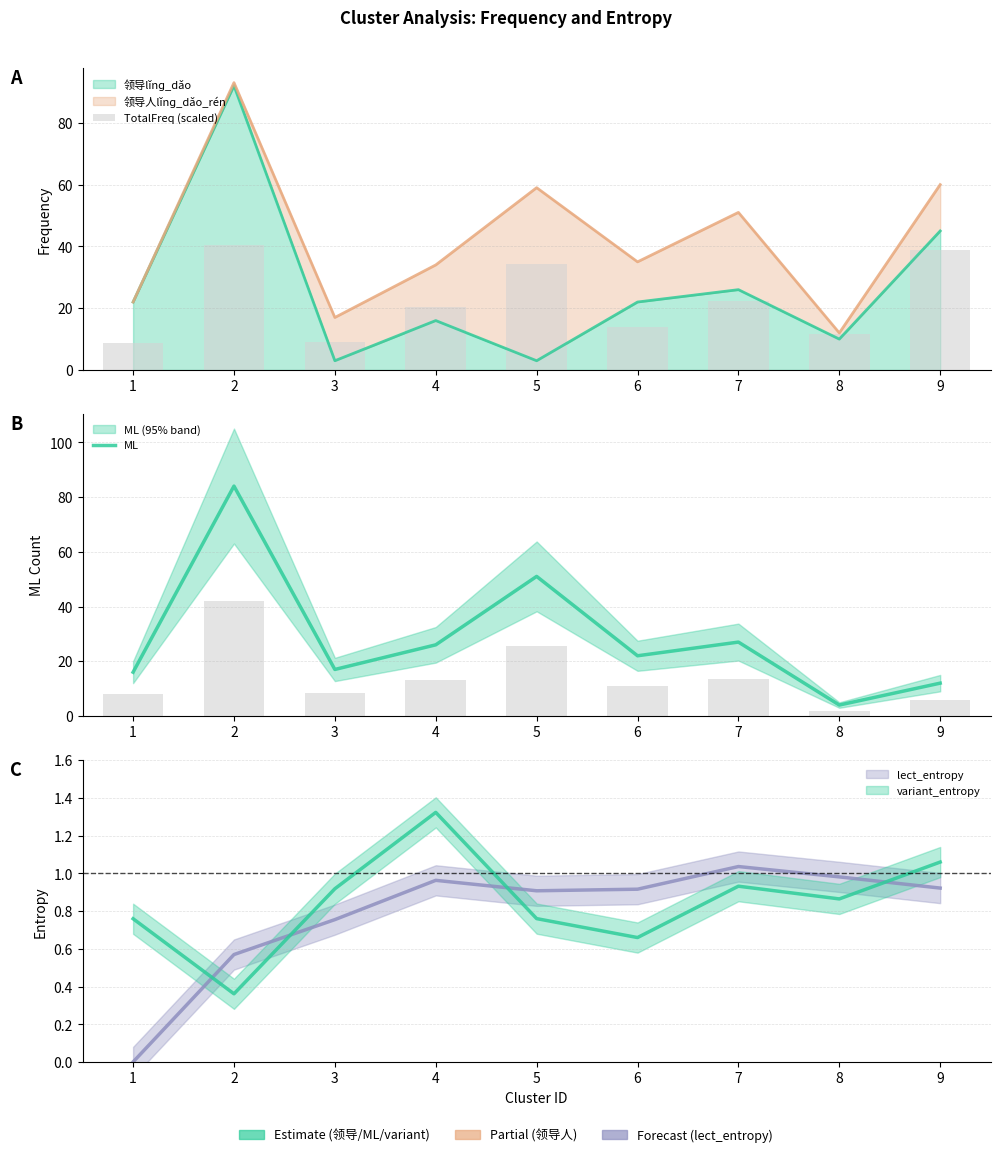

Which category has the highest value in the ML series?

2